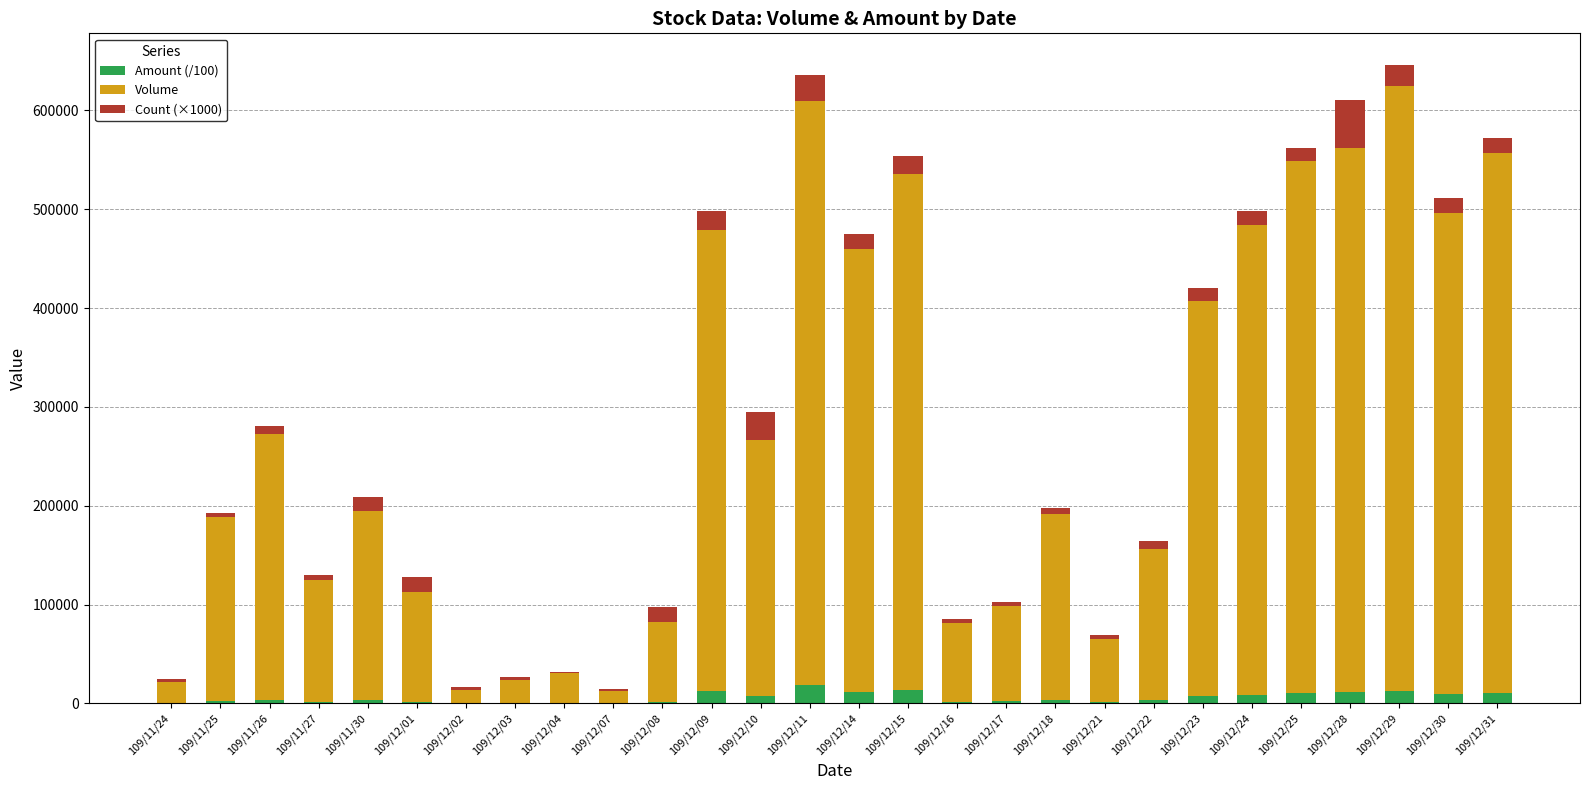

What is the maximum value for Amount (/100)?

18325.0